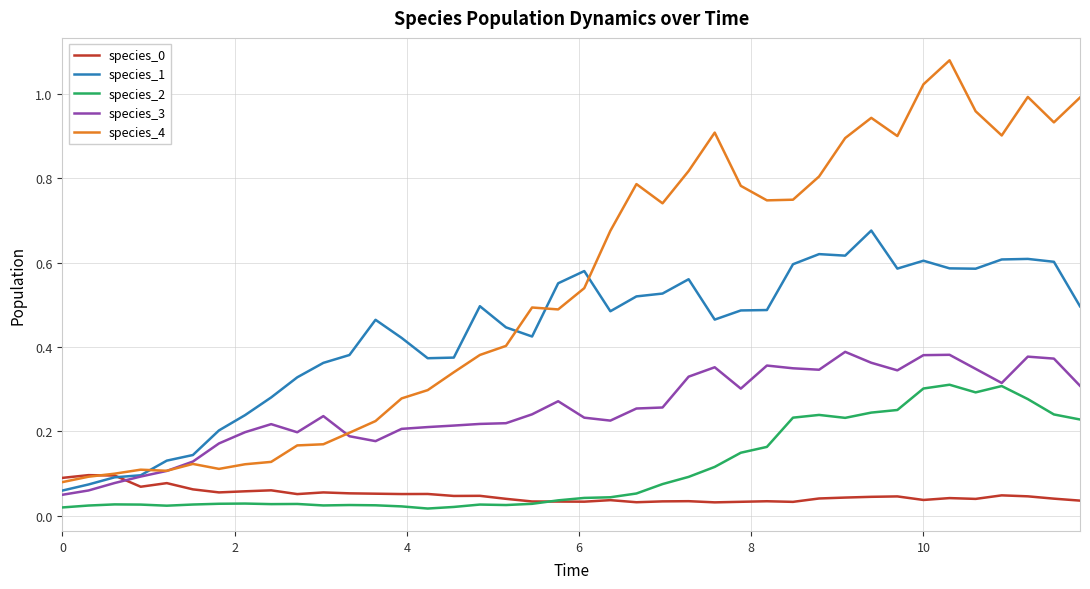

Which series has the widest spread of values?

species_4